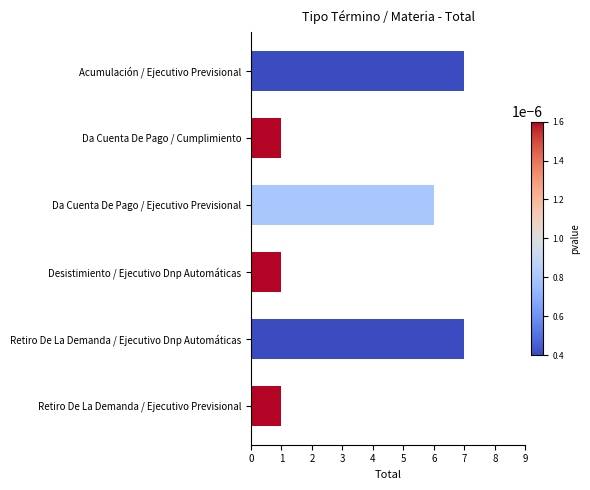

What is the greatest value displayed?

7